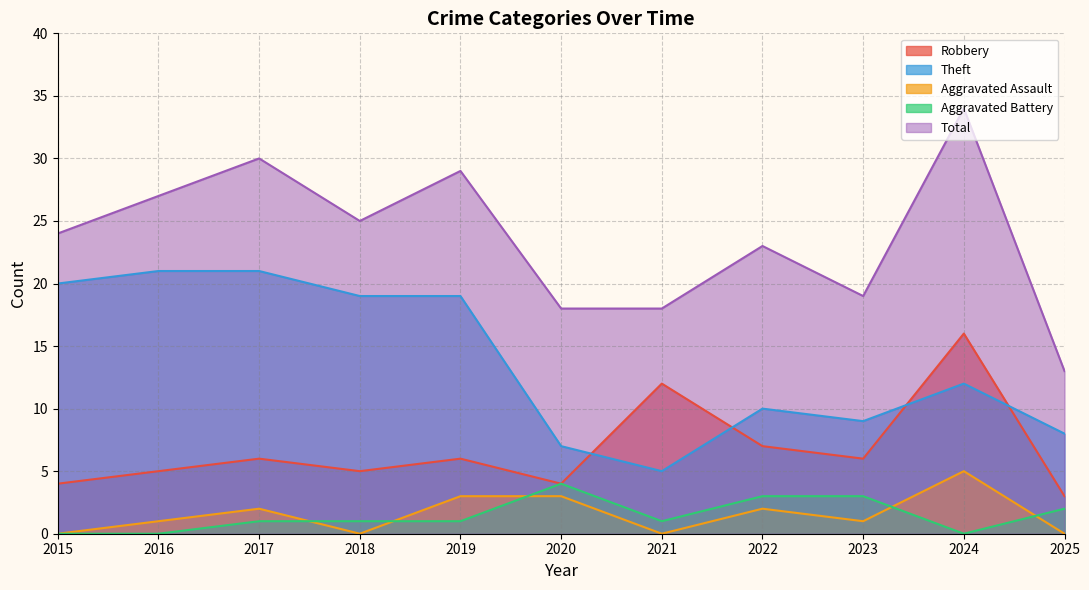

Where does the Aggravated Battery series first go above 1?

2020